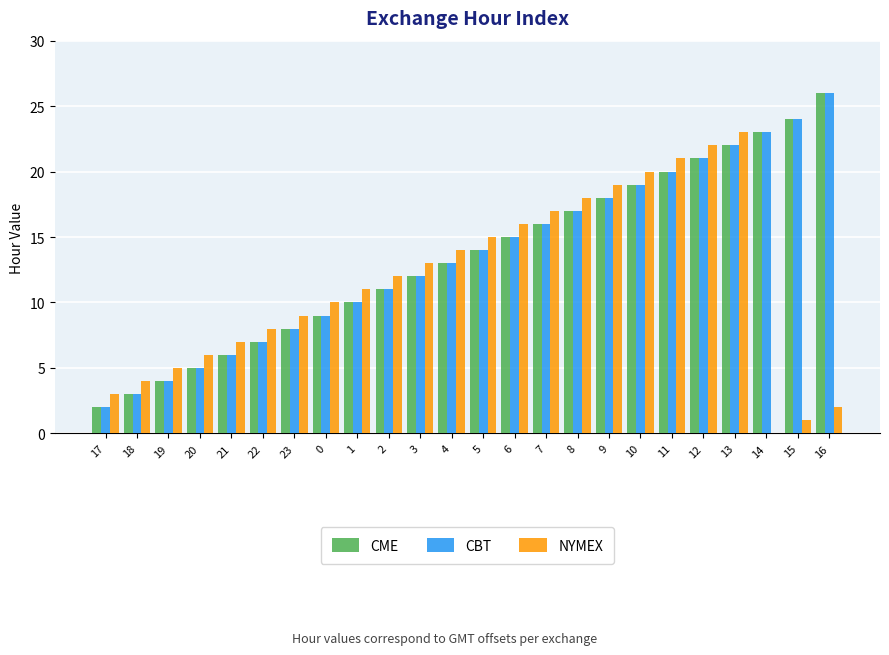

Read the CME value at 19, to the nearest 5.

5